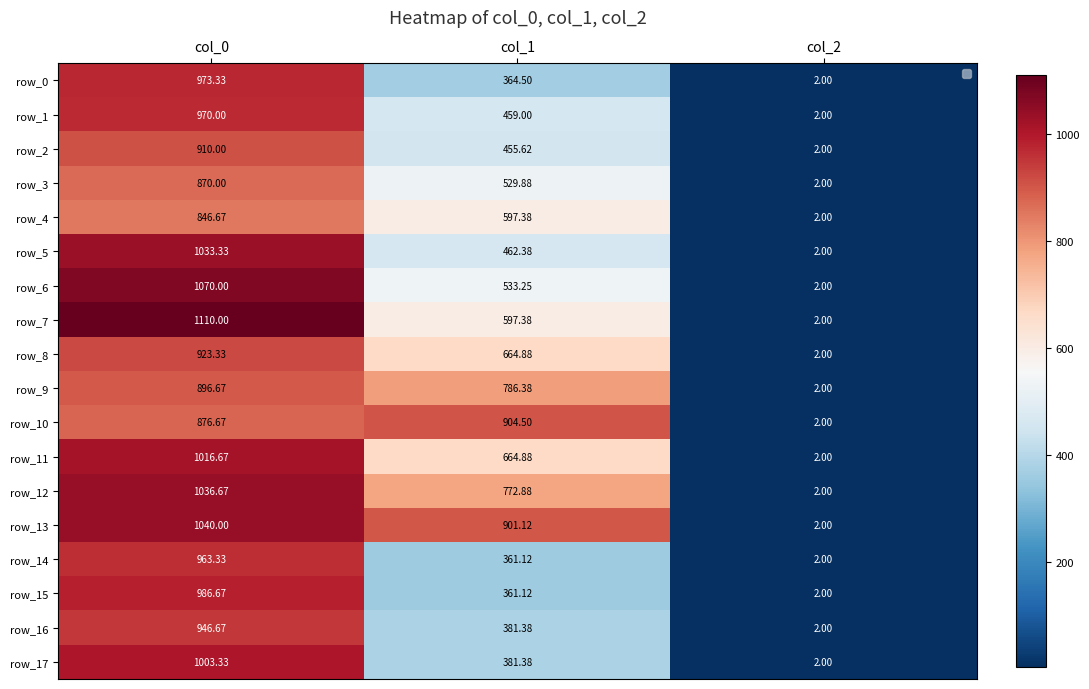

Is it true that row_15 equals 361.1 at col_1?

True